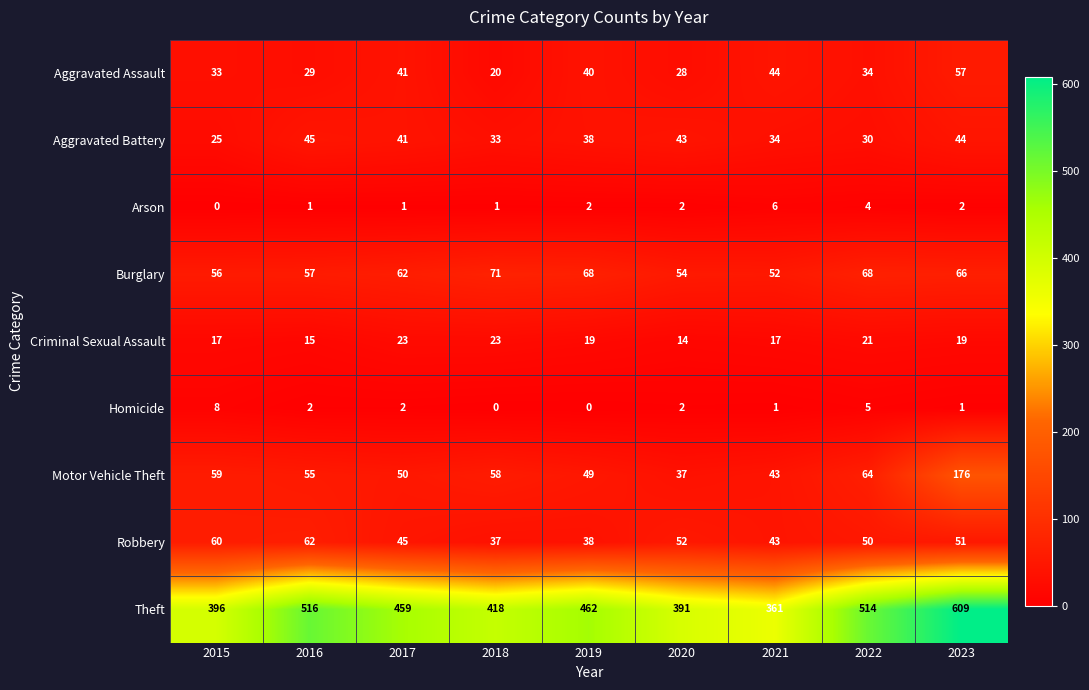

The Burglary series shows 81 at 2016. True or false?

False